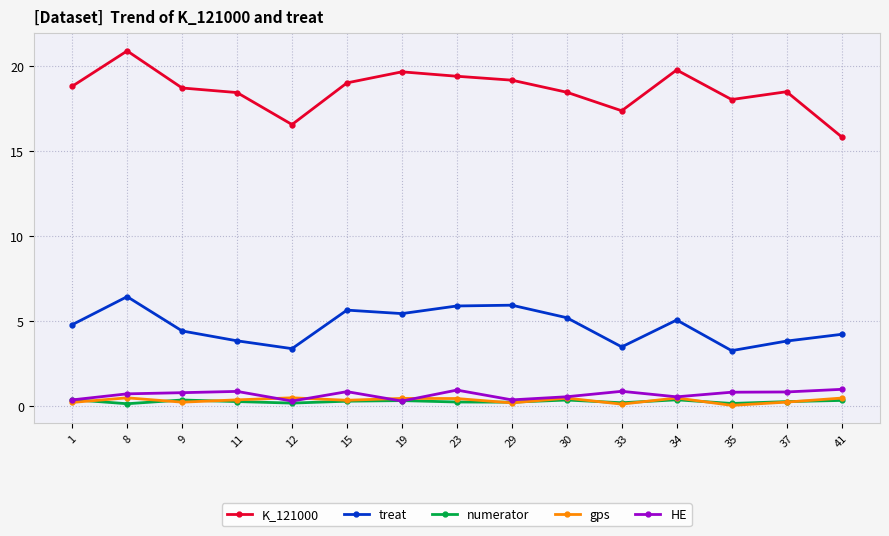

True or false: treat and gps cross at least once.

False